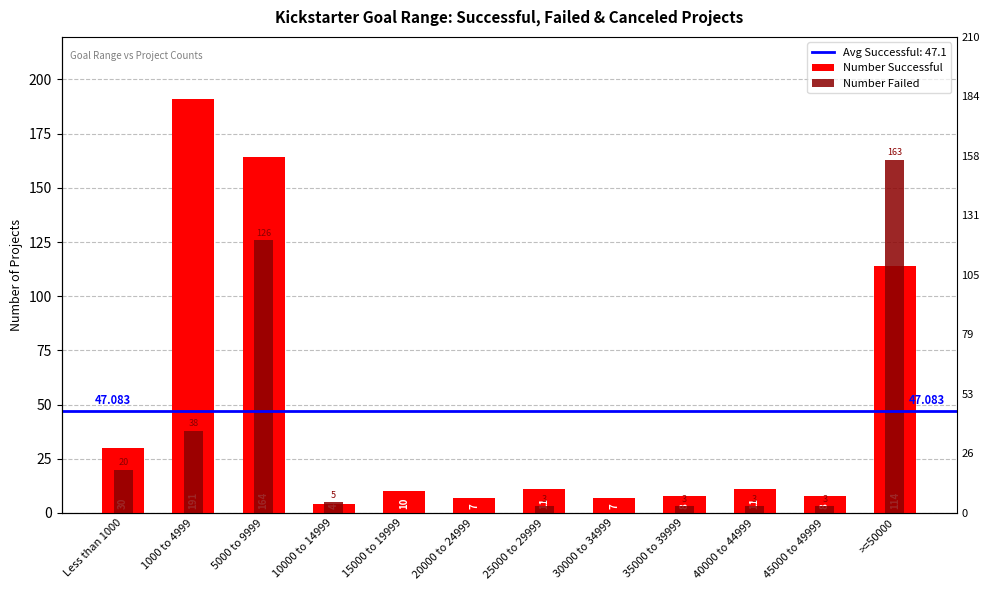

At which category is the sum across all series the highest?

5000 to 9999